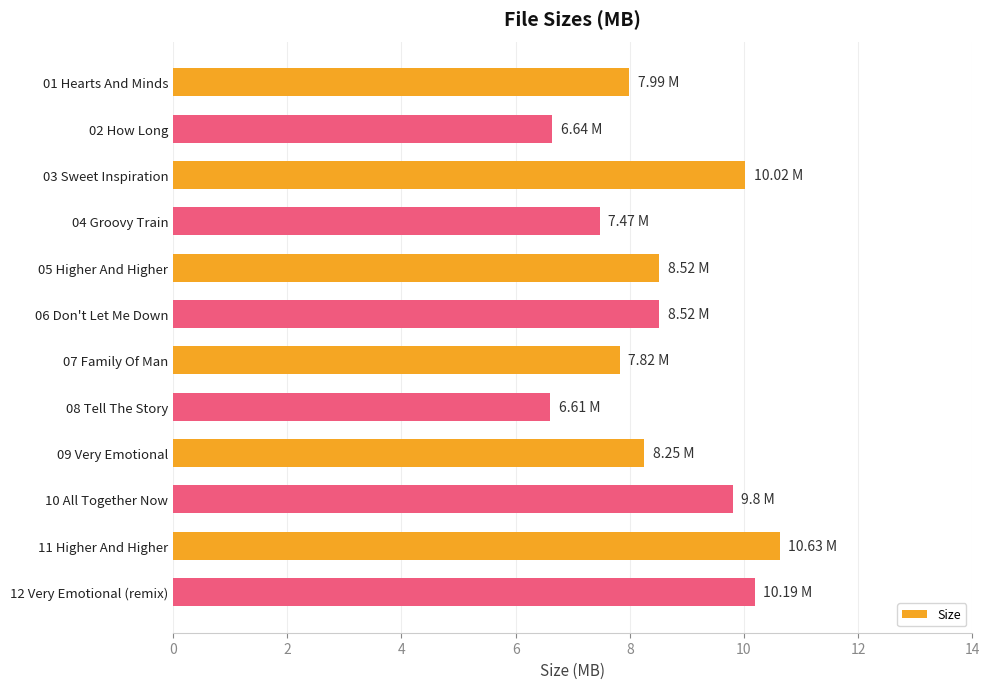

Which has a higher value, 01 Hearts And Minds or 11 Higher And Higher?

11 Higher And Higher